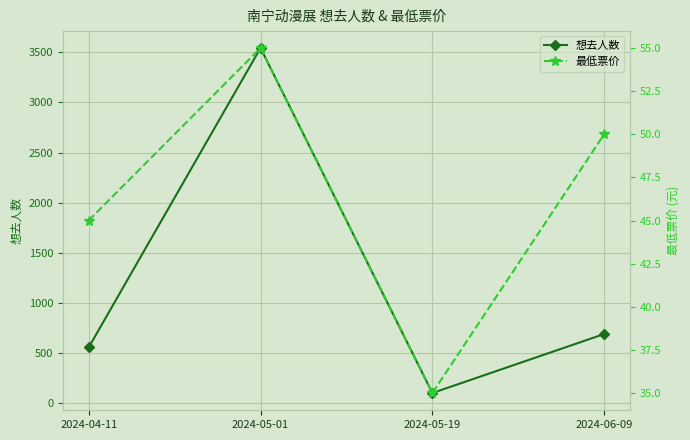

Does the chart display data point markers on the line(s)?

Yes